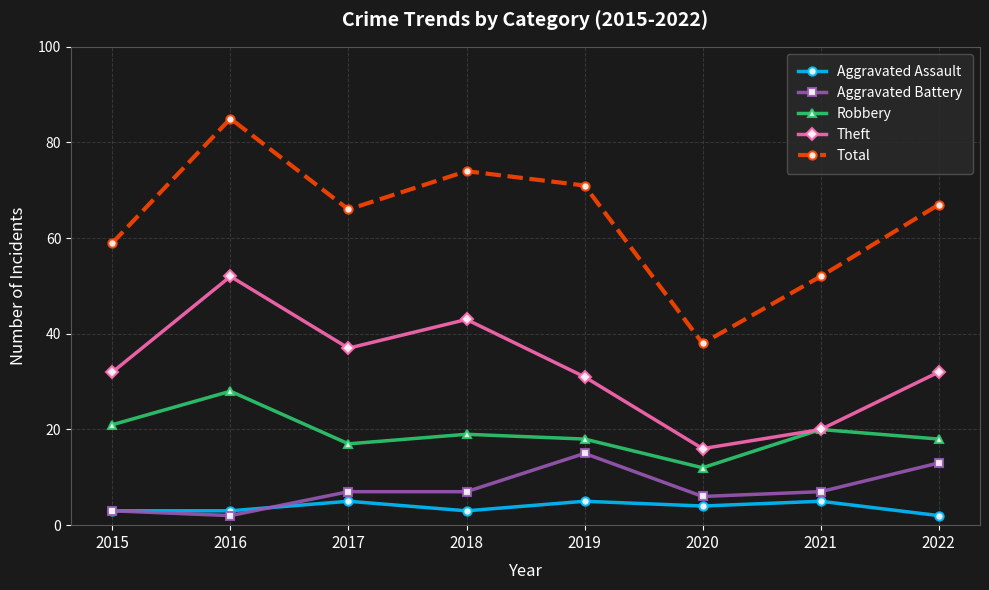

Which series has the largest total across all categories?

Total